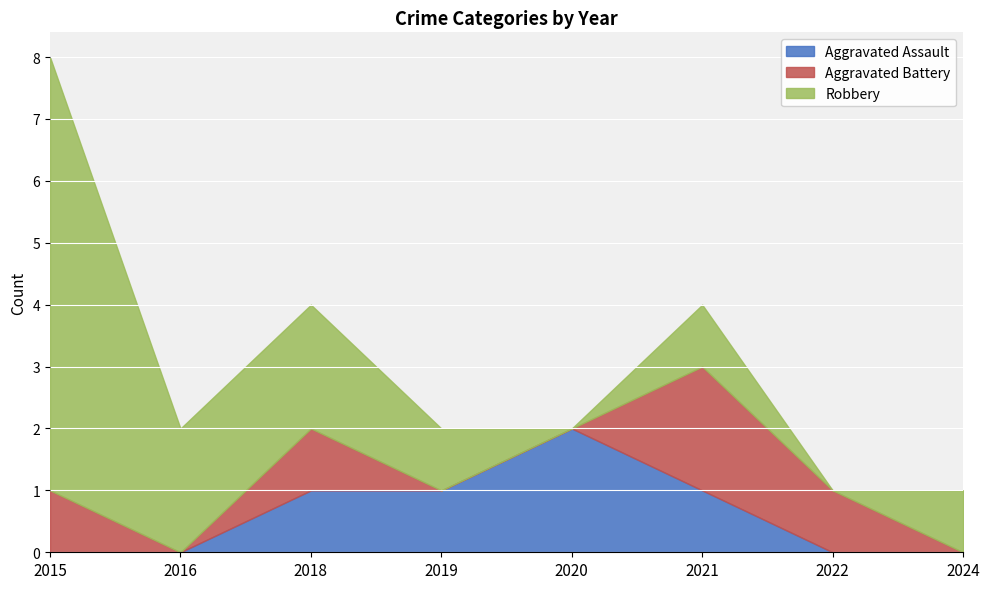

How many values in the Aggravated Assault series are below 1?

4